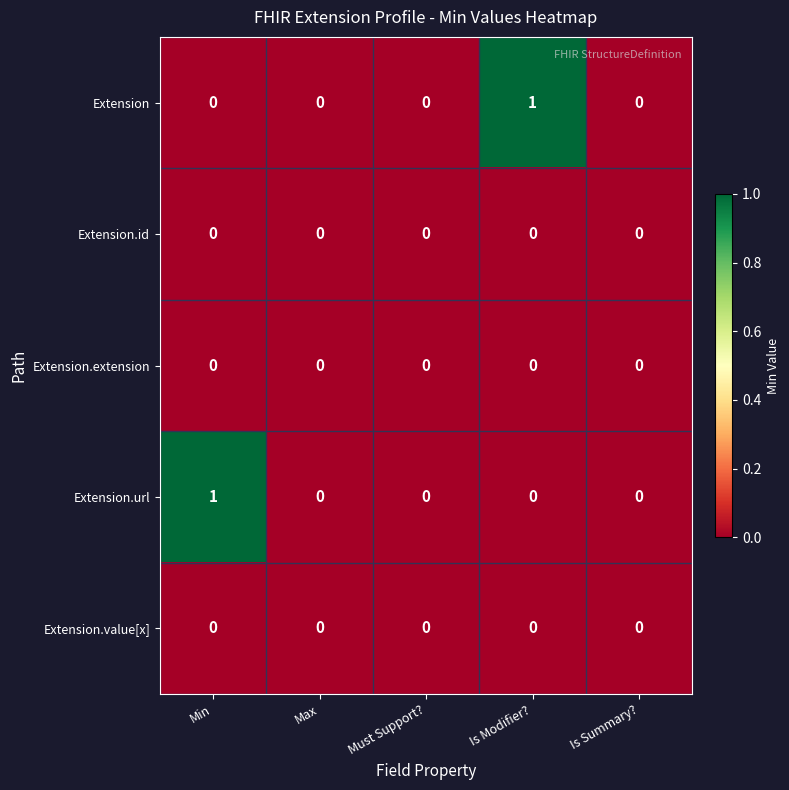

The value of Extension.extension at Min is 0. True or false?

True